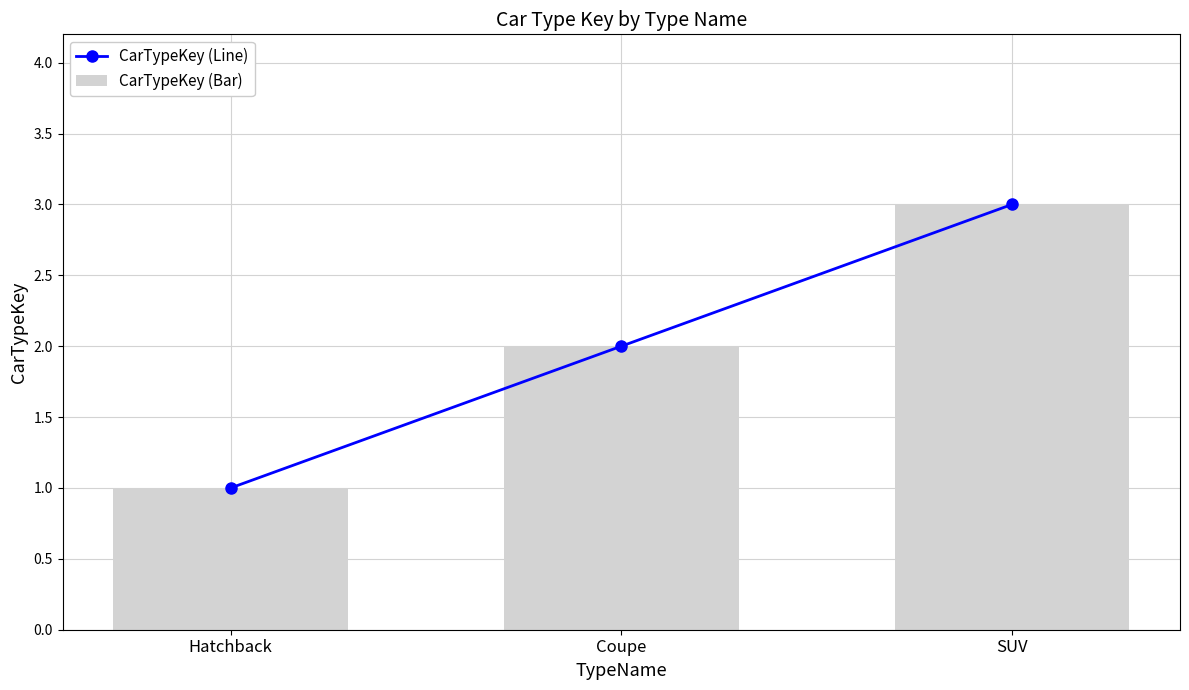

Rank the series by their maximum value, from highest to lowest.

CarTypeKey (Line), CarTypeKey (Bar)